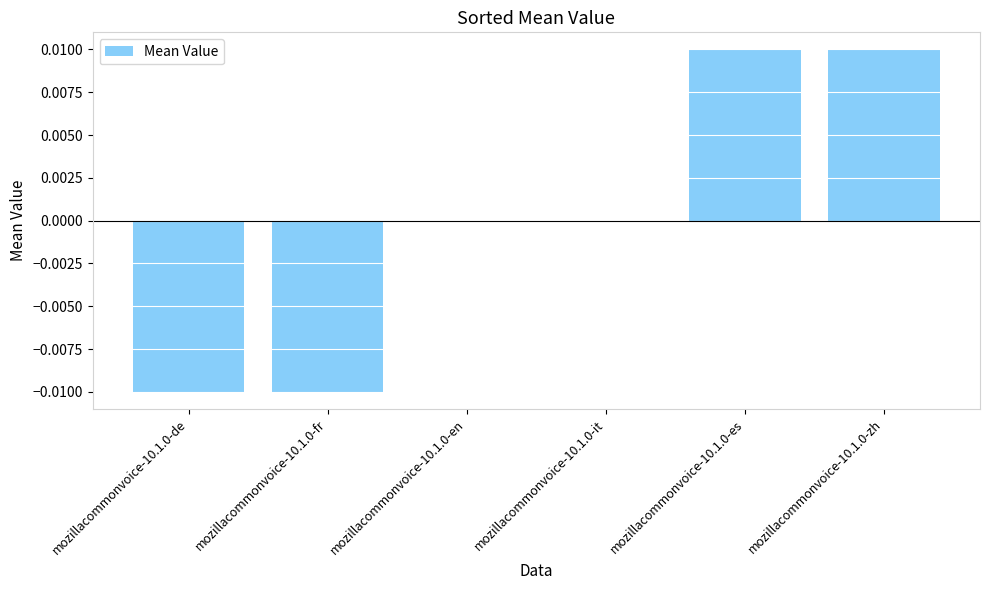

Between mozillacommonvoice-10.1.0-zh and mozillacommonvoice-10.1.0-fr, which is larger?

mozillacommonvoice-10.1.0-zh